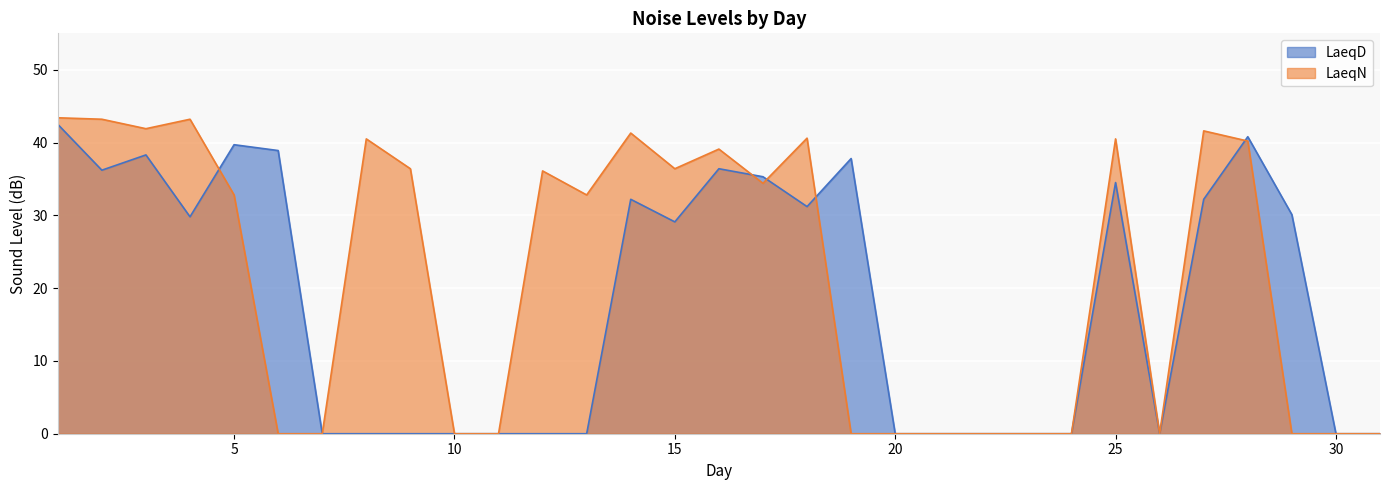

At which label does LaeqN first exceed 32?

1